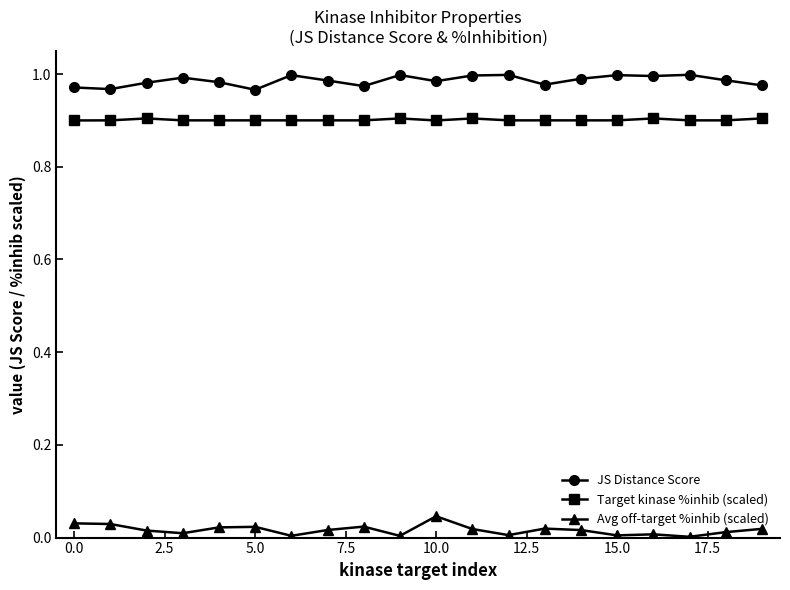

Rank the series by their maximum value, from lowest to highest.

Avg off-target %inhib (scaled), Target kinase %inhib (scaled), JS Distance Score